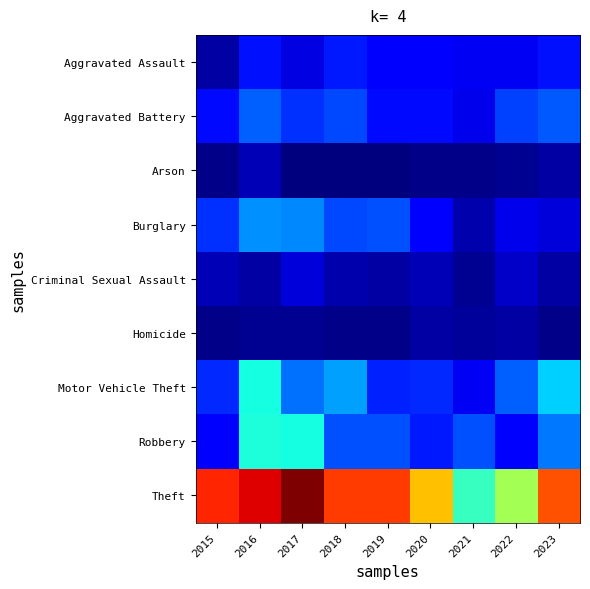

Between 2017 and 2021, which is larger?

2021